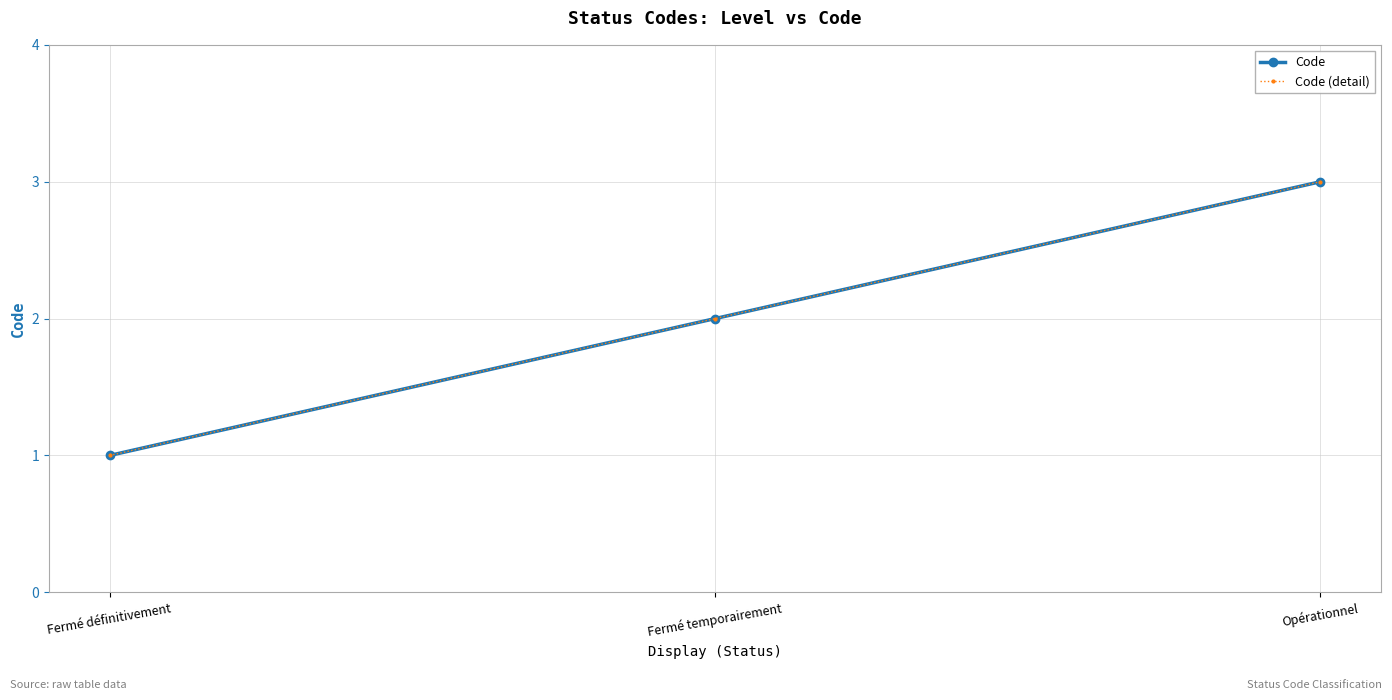

Does the chart have visible grid lines?

Yes